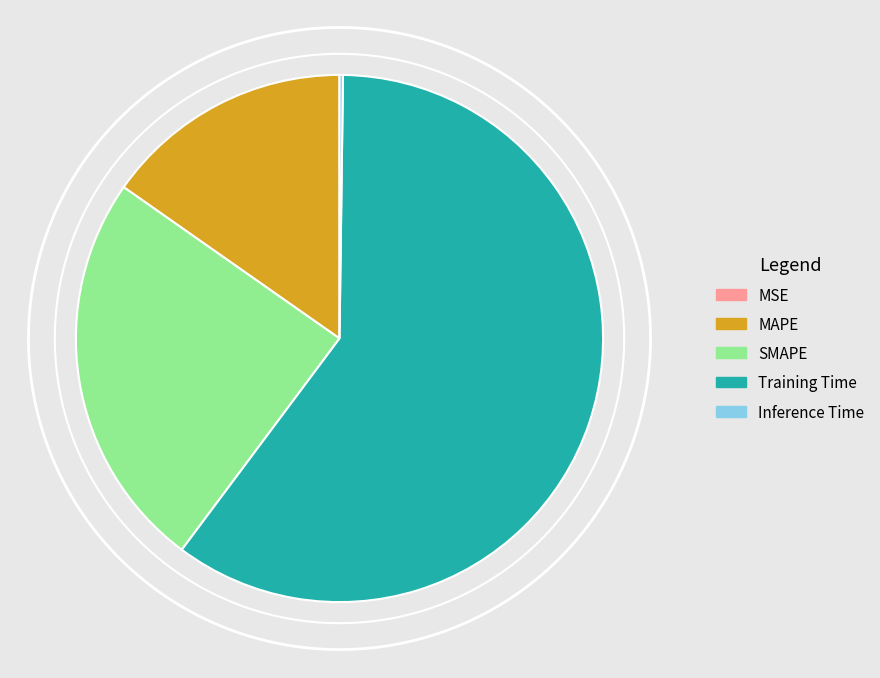

Between Inference Time and MSE, which is larger?

Inference Time